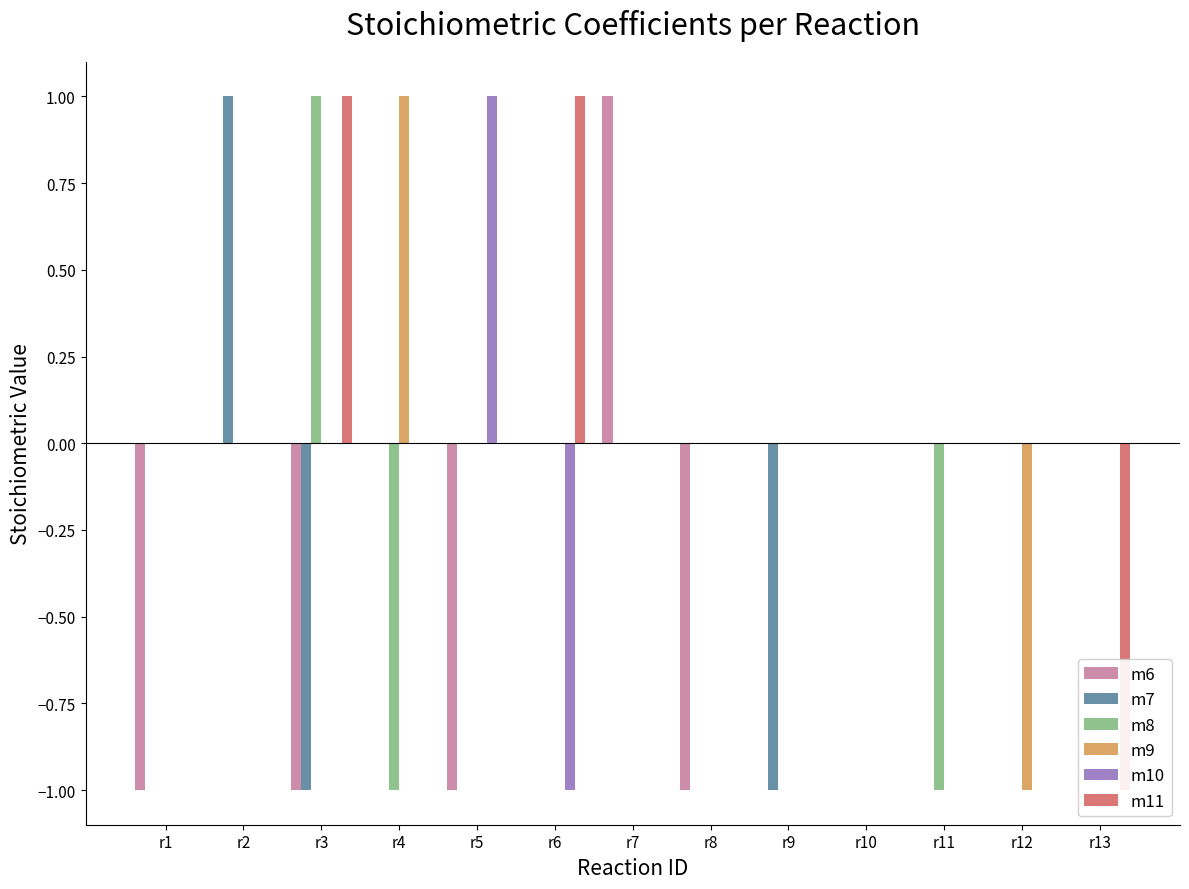

At which label does m8 first exceed 0?

r3